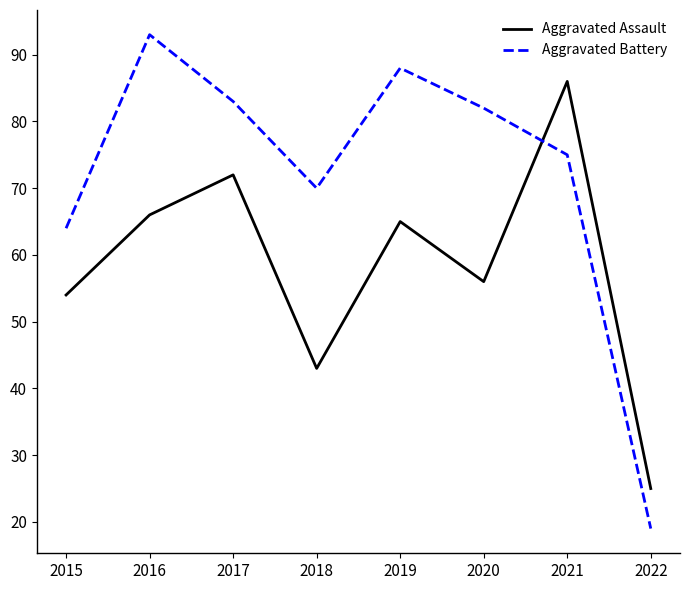

The value of Aggravated Assault at 2021 is 126. True or false?

False